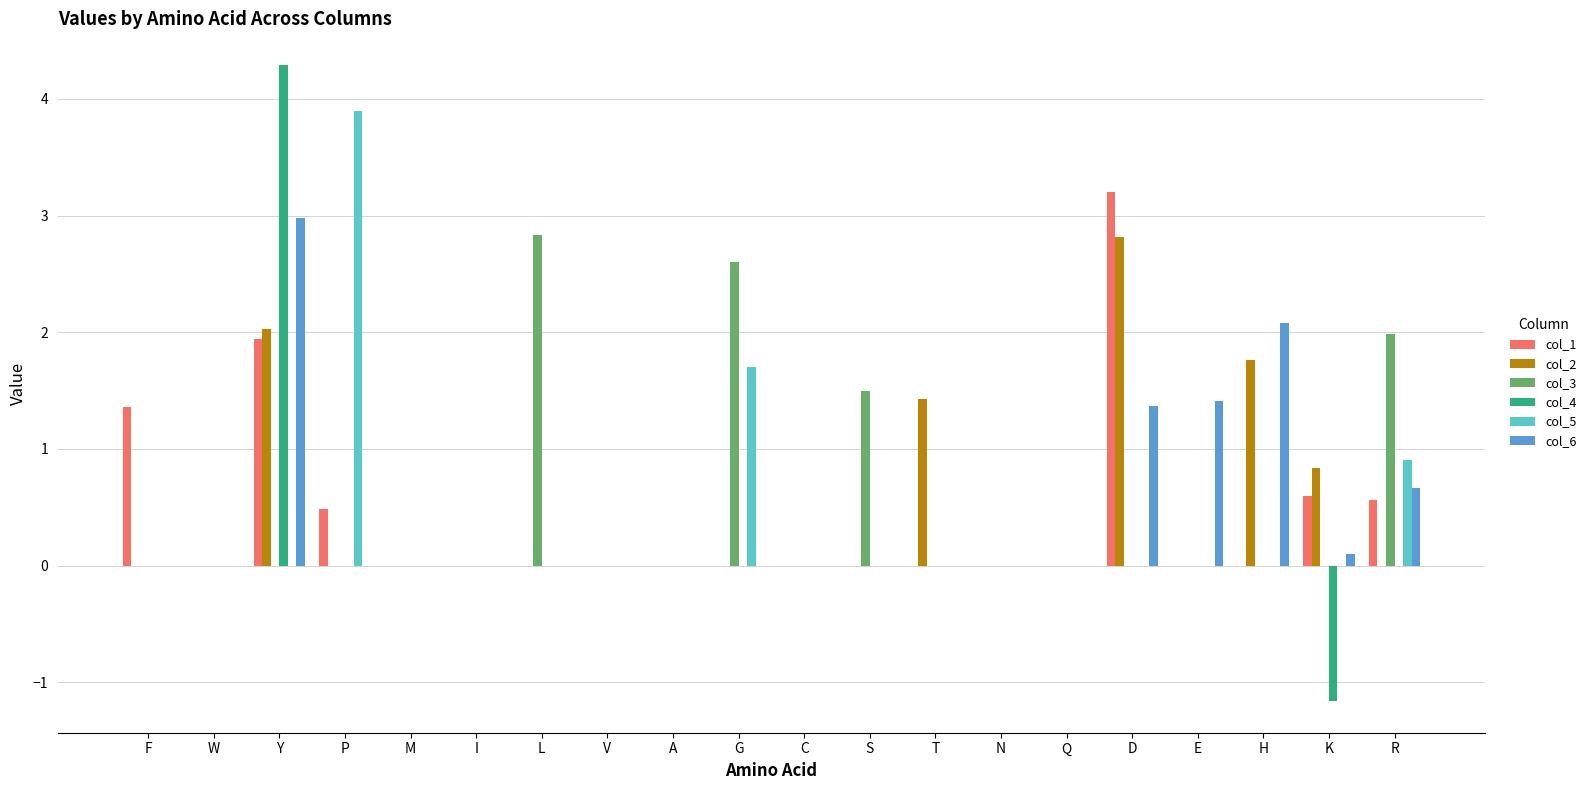

What is the maximum value shown in the chart?

4.3